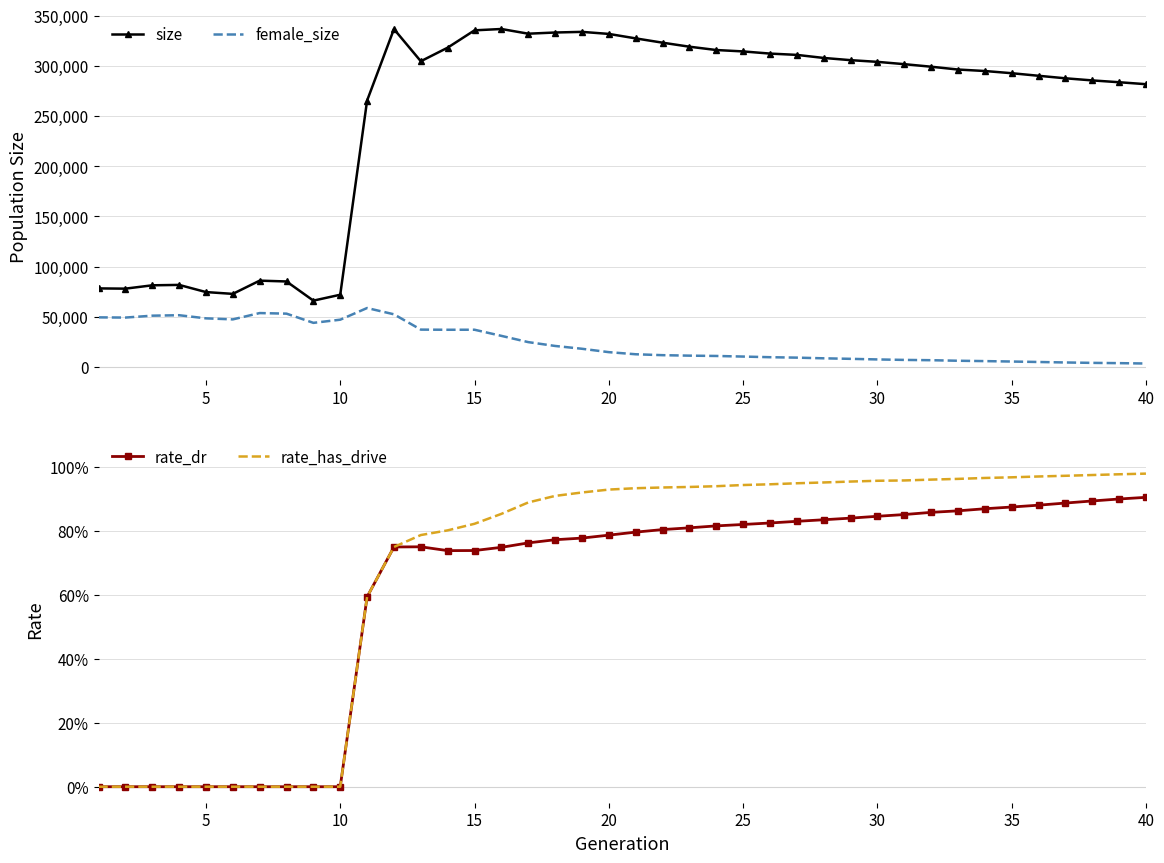

True or false: female_size and size intersect in this chart.

False